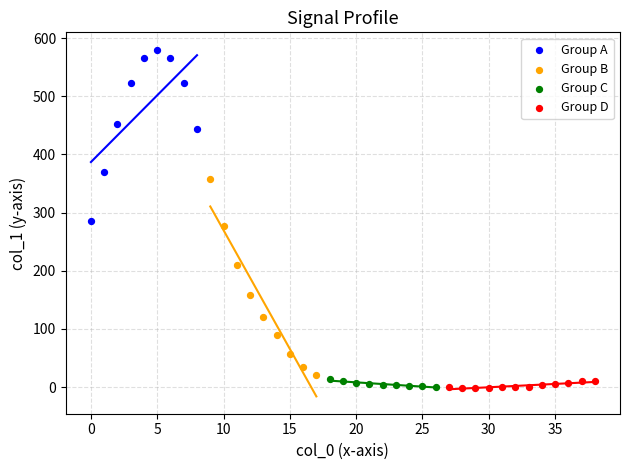

Which series reaches the maximum Y coordinate?

Group A